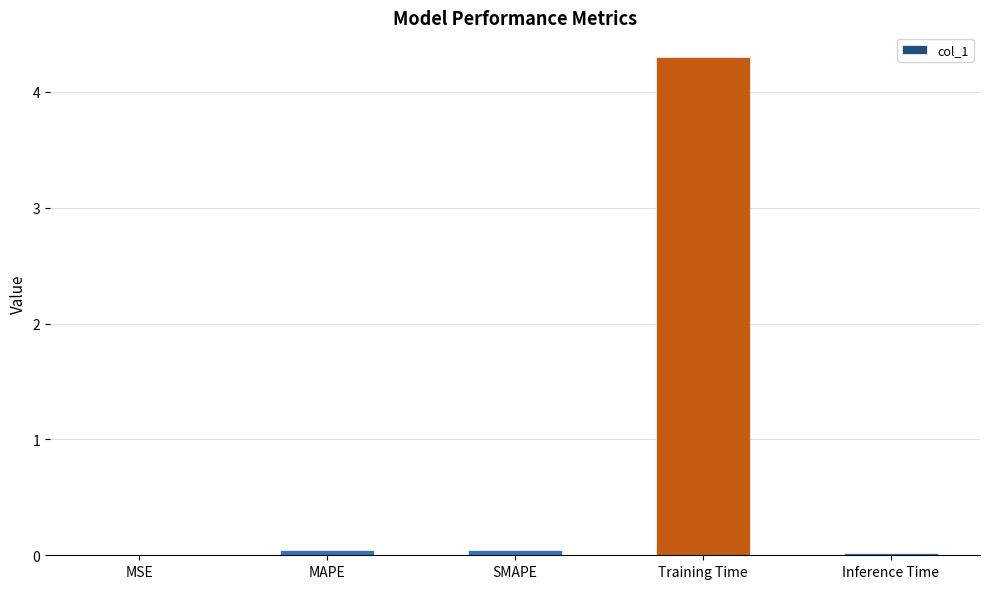

Is it true that the value at MSE is 0.0?

True